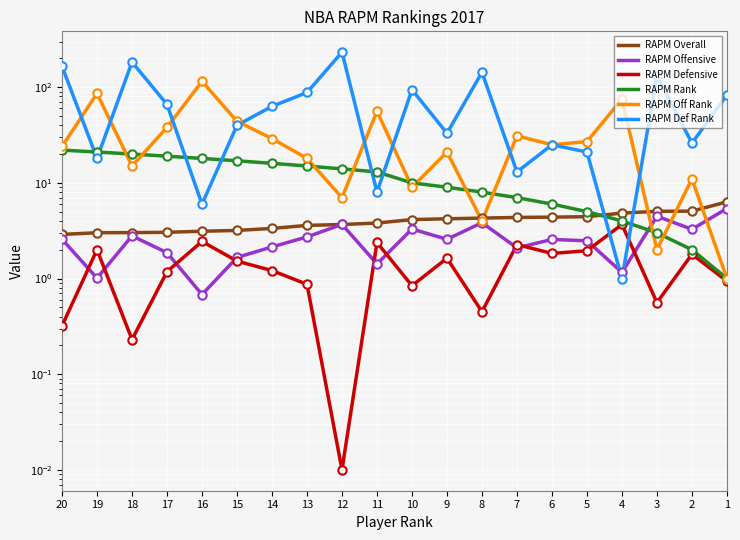

At which category is the sum across all series the highest?

12